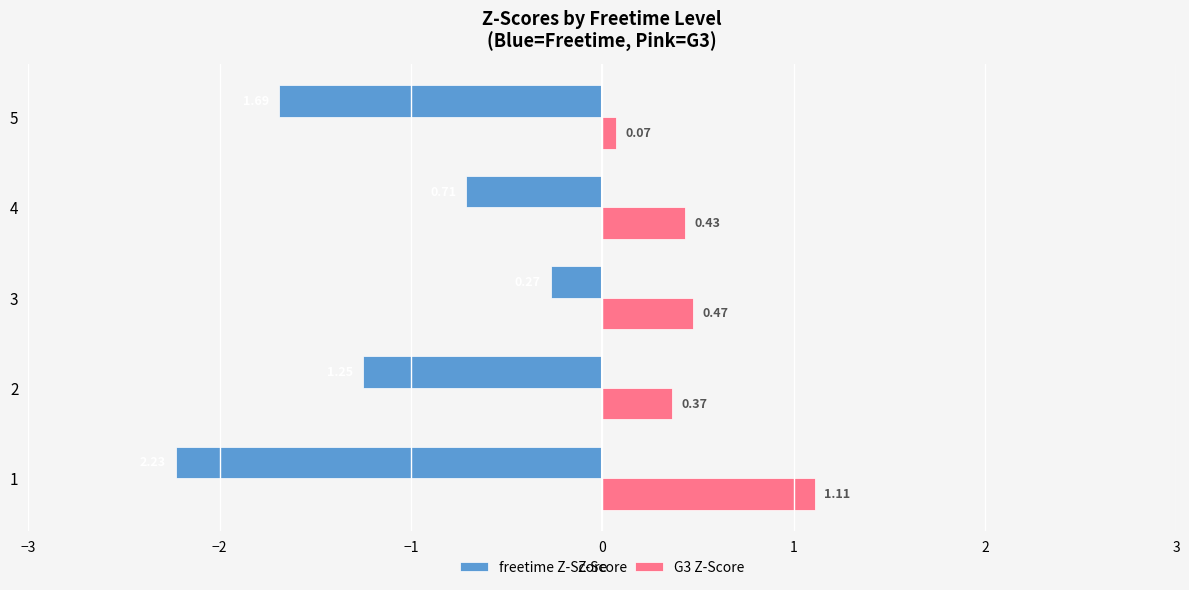

What is the spread (max minus min) of values at 3?

0.7